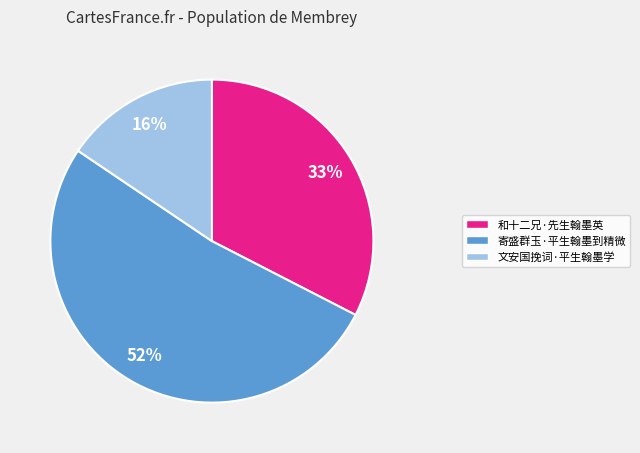

Is there a majority slice in this chart?

Yes